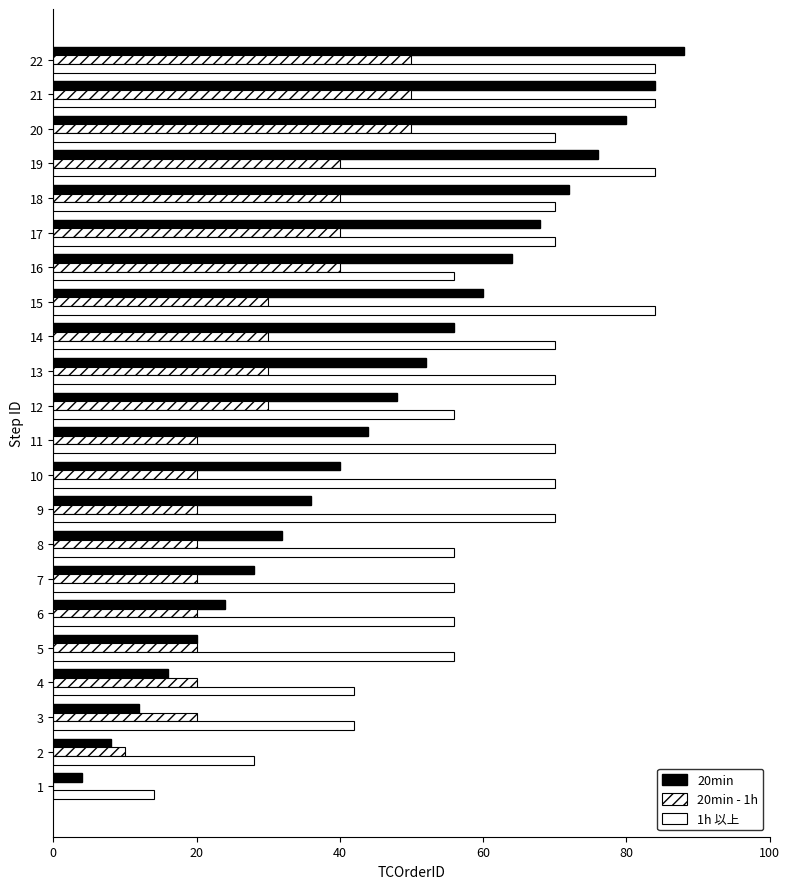

How many groups of bars are there?

22